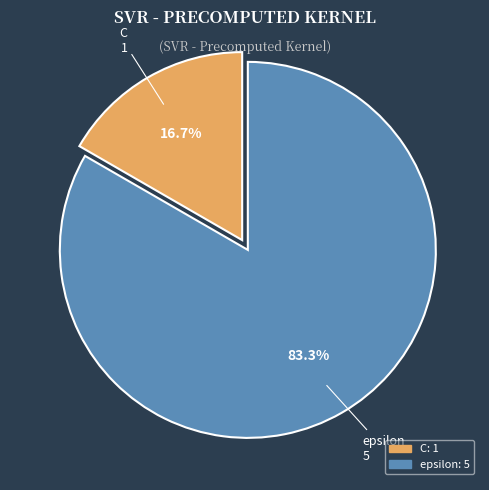

Is epsilon the majority of the pie?

Yes